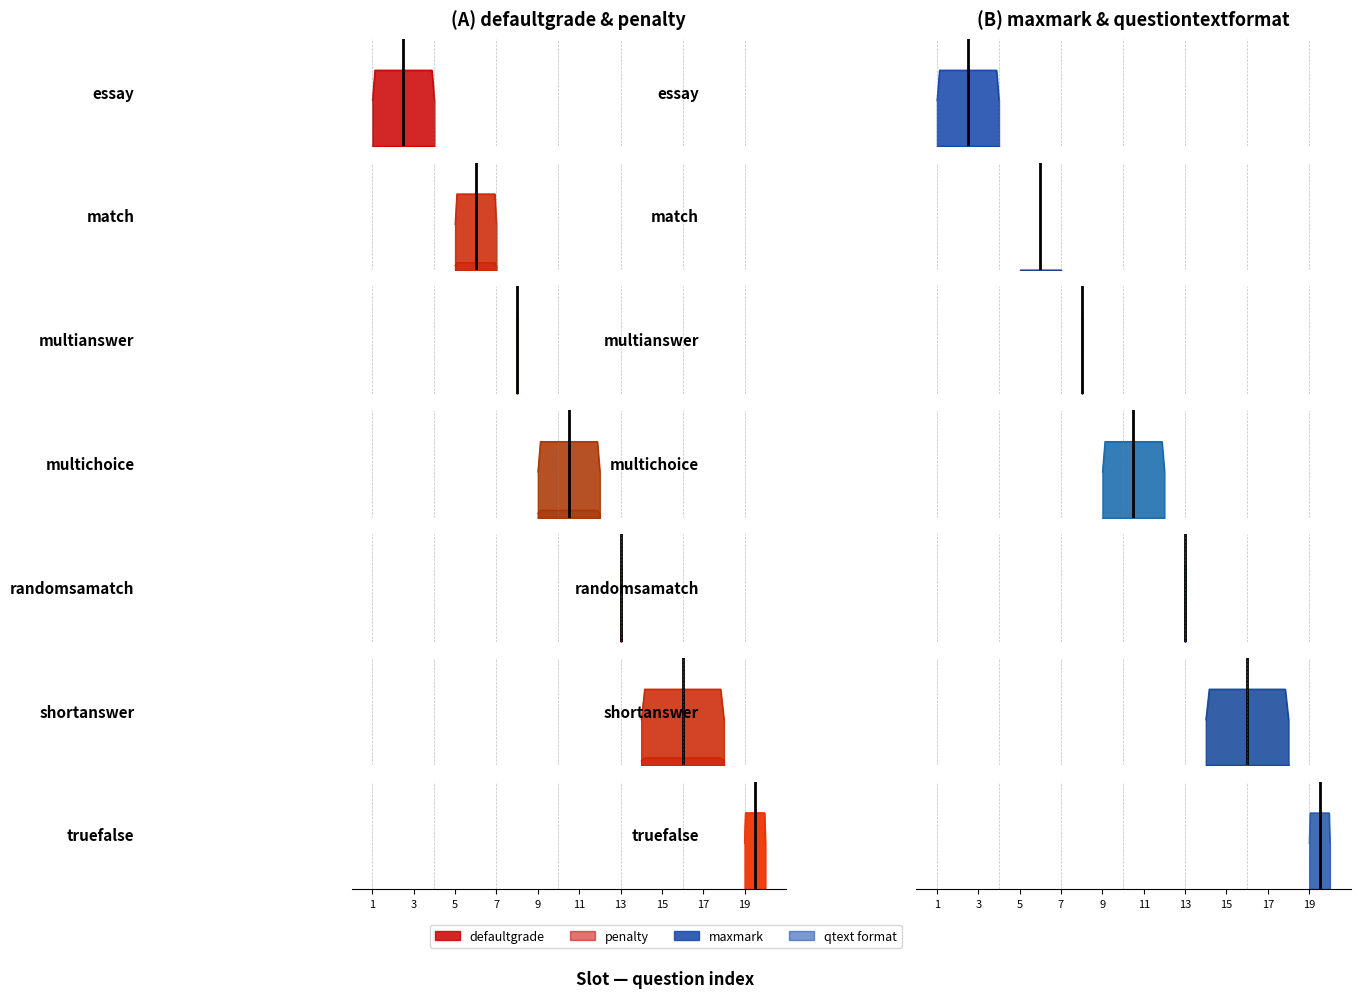

Does the chart display data point markers on the line(s)?

No